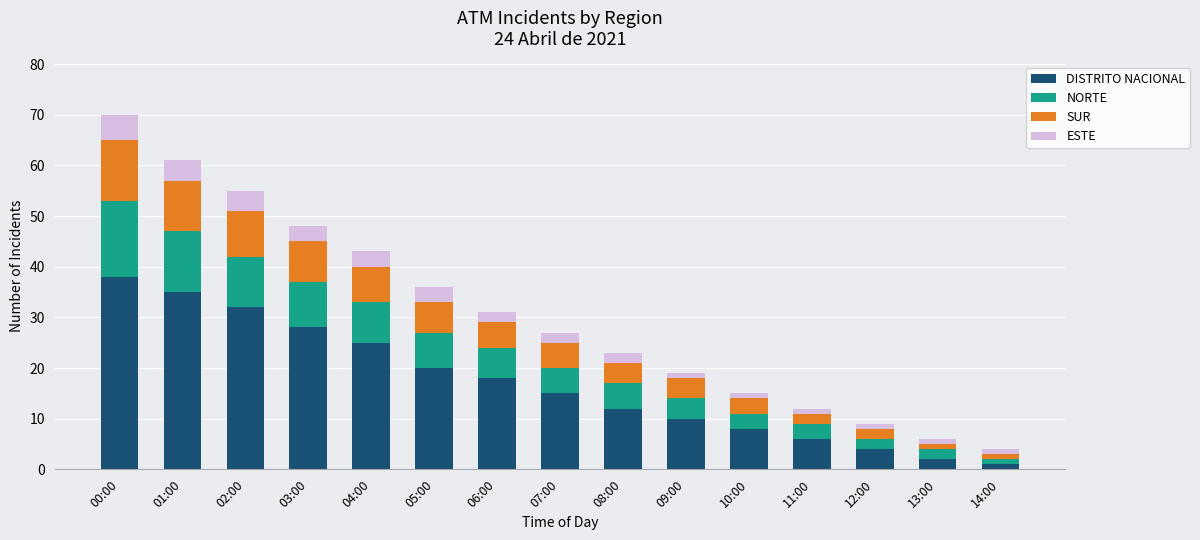

What is the sum of all DISTRITO NACIONAL values?

254